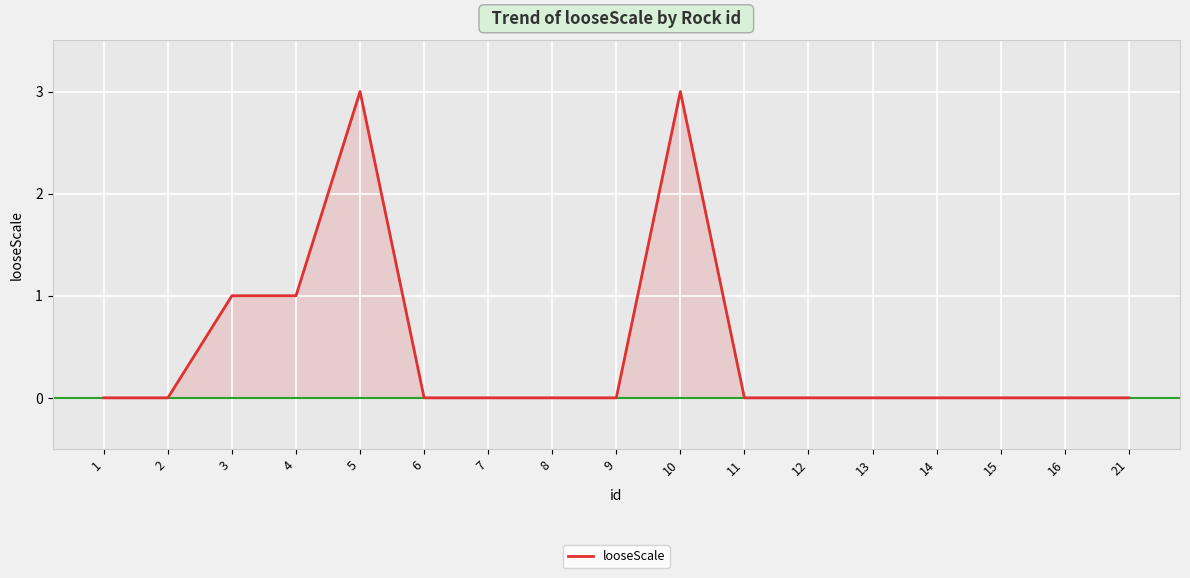

The value at 10 is 5. True or false?

False